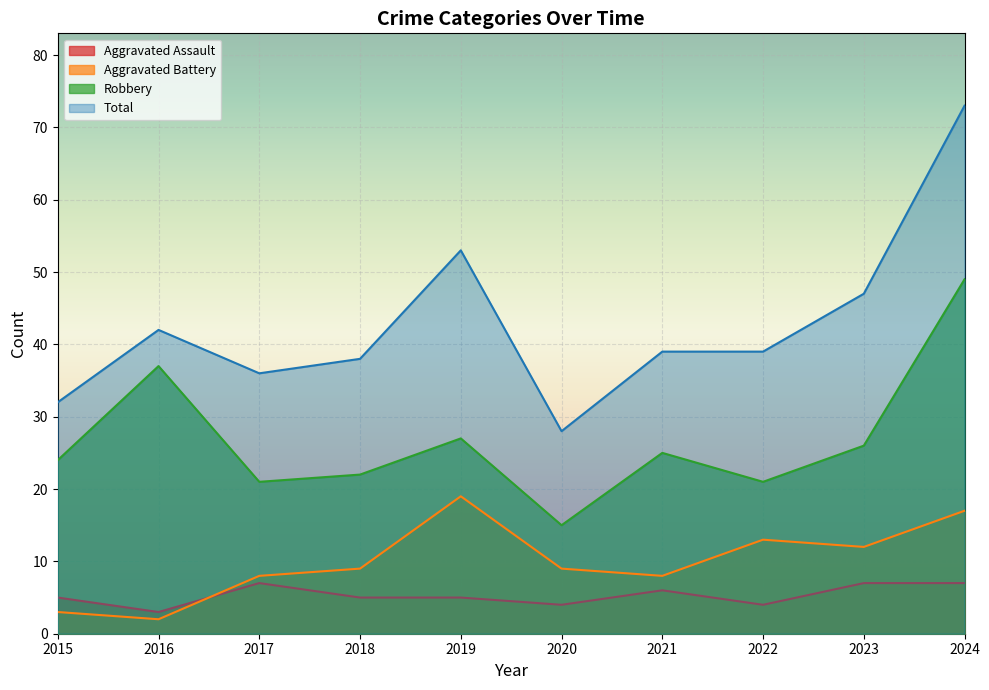

At which category is the sum across all series the highest?

2024